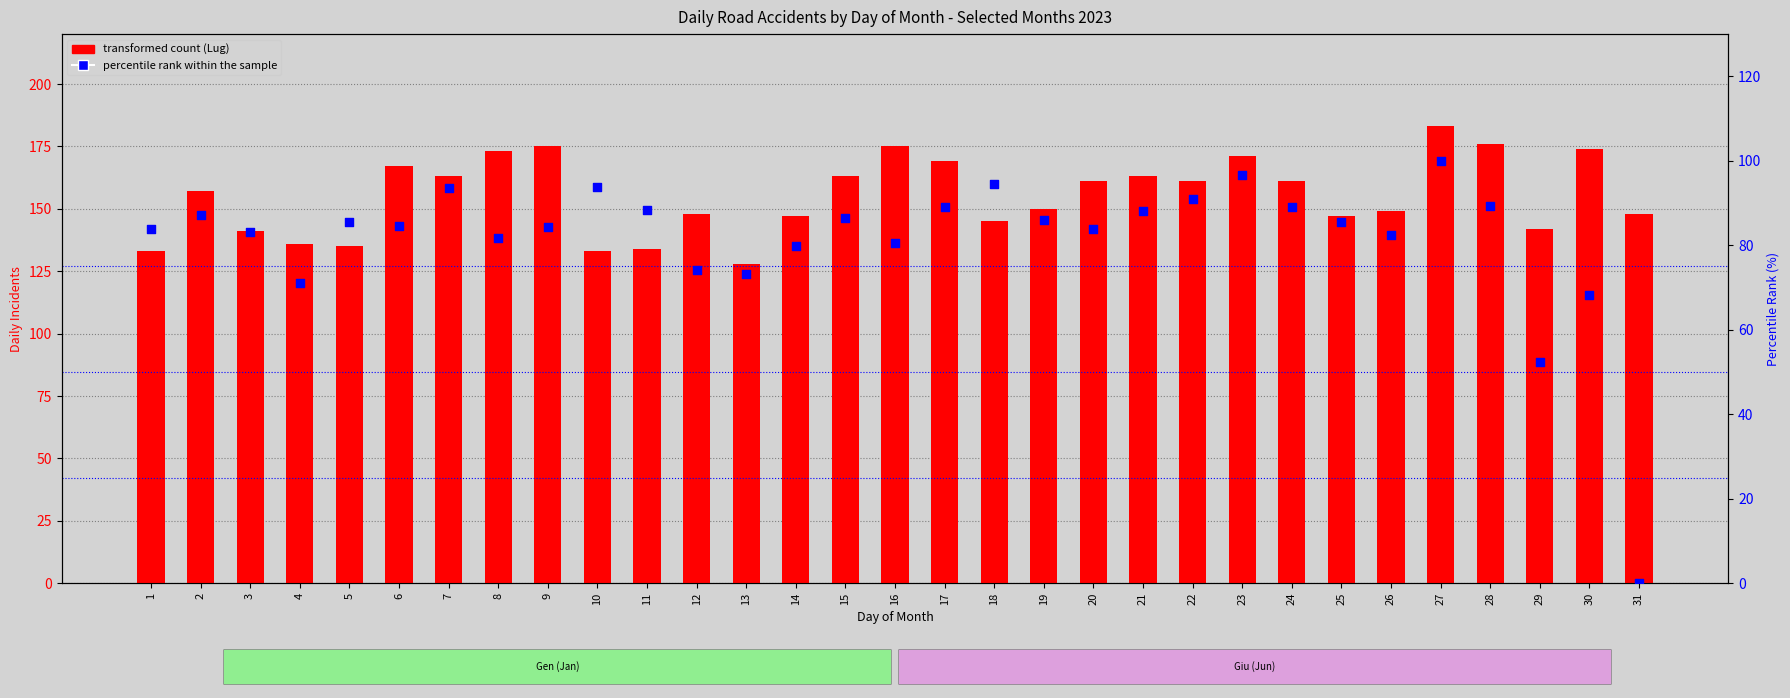

Which series contains the highest Y value?

transformed count (Lug)